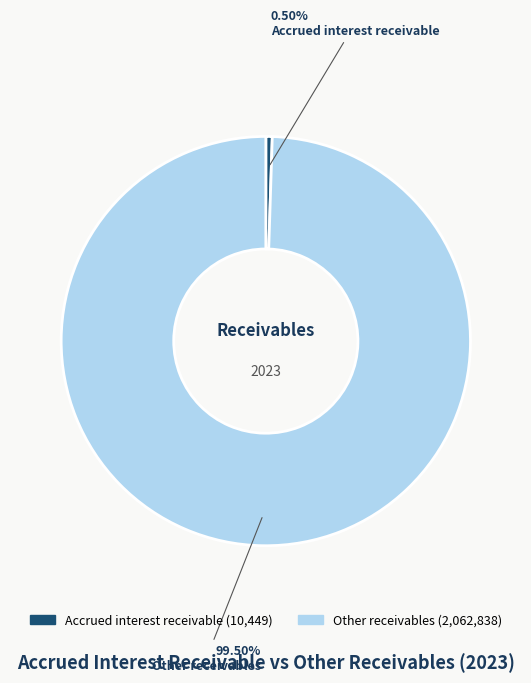

How many slices are in this pie chart?

2